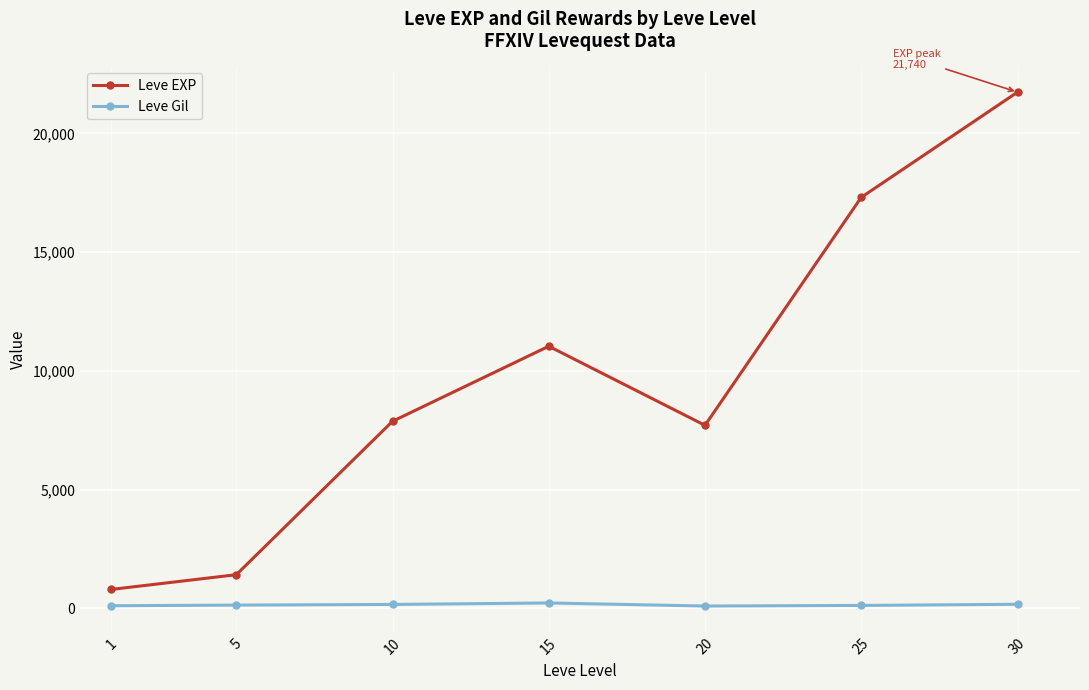

True or false: Leve EXP and Leve Gil intersect in this chart.

False